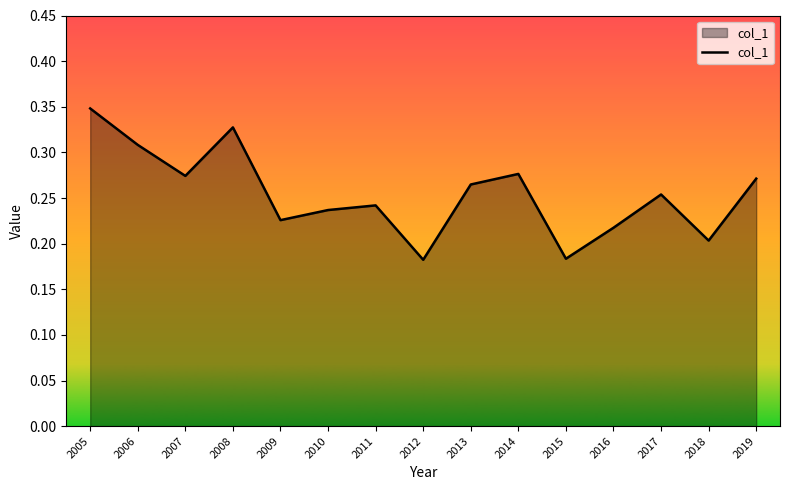

The chart shows a value of 0.3 at 2018. True or false?

False